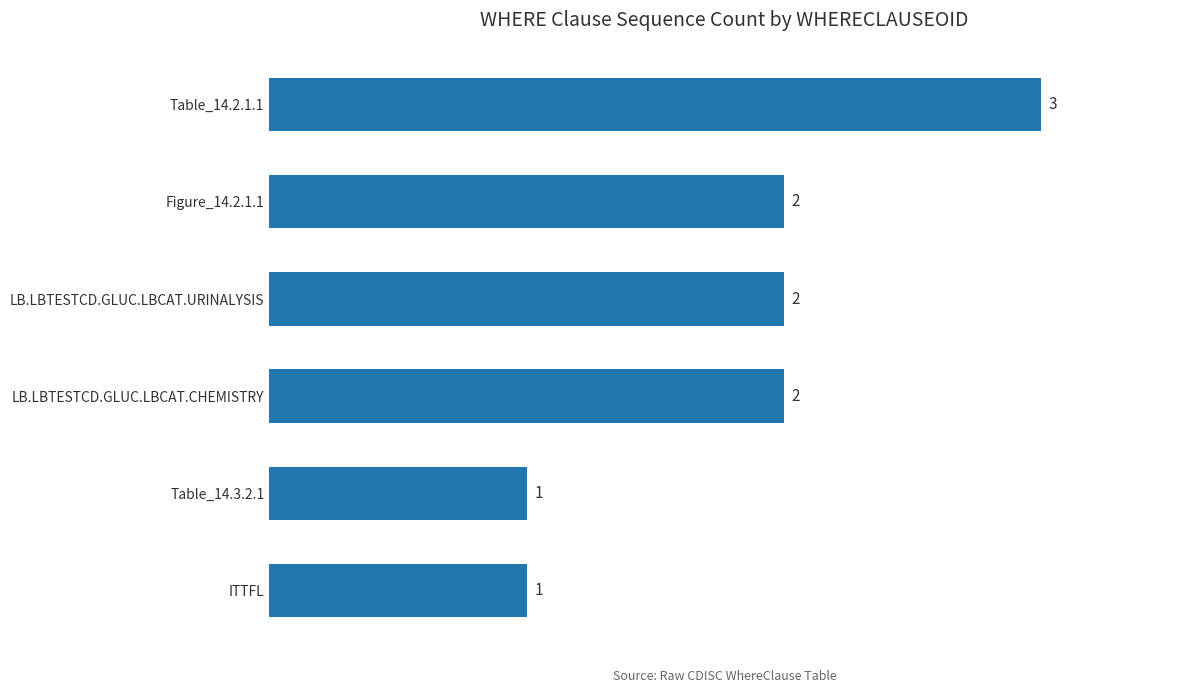

Reading bottom to top, what are all the values shown in this chart?

ITTFL=1	Table_14.3.2.1=1	LB.LBTESTCD.GLUC.LBCAT.CHEMISTRY=2	LB.LBTESTCD.GLUC.LBCAT.URINALYSIS=2	Figure_14.2.1.1=2	Table_14.2.1.1=3